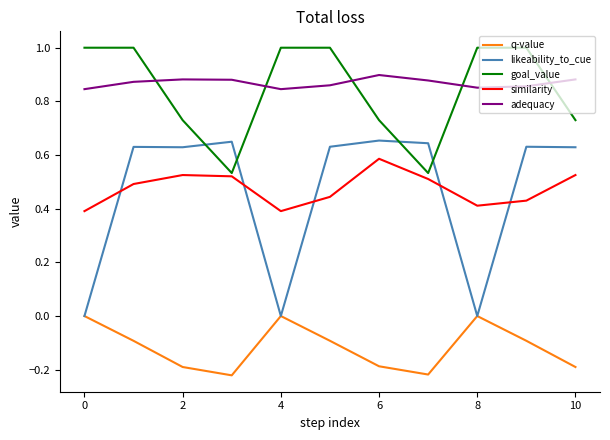

True or false: goal_value and q-value intersect in this chart.

False